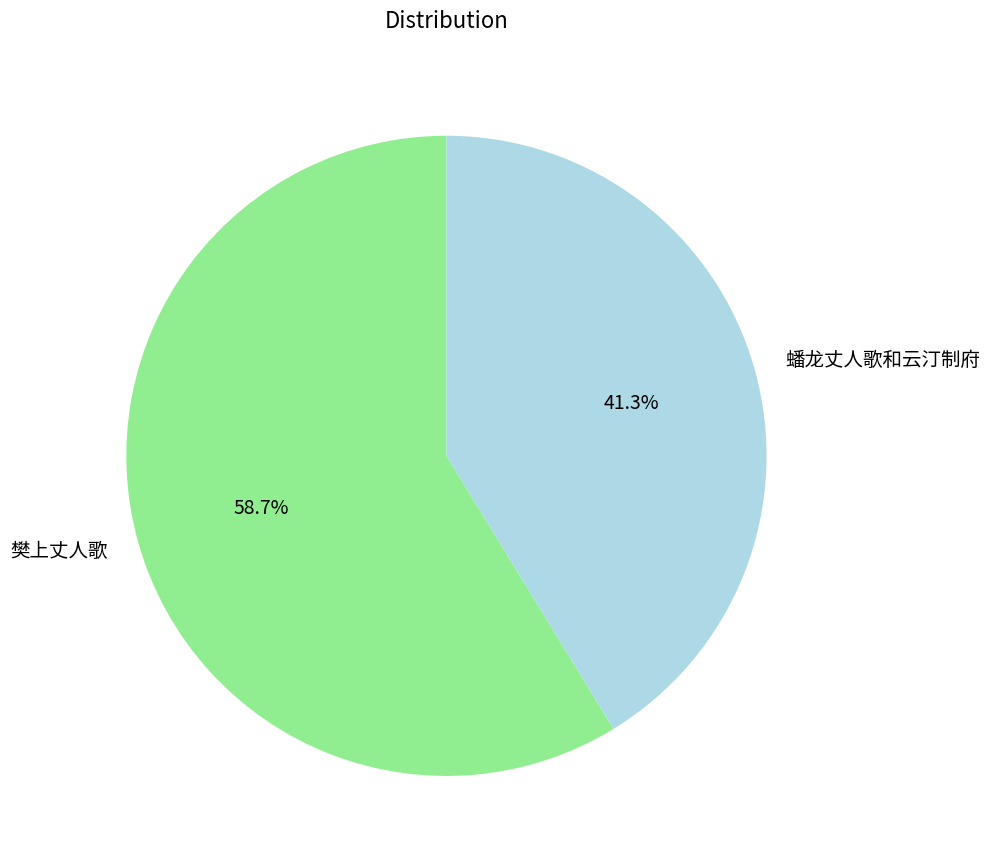

To the nearest percent, what percentage of the pie is 蟠龙丈人歌和云汀制府?

41%